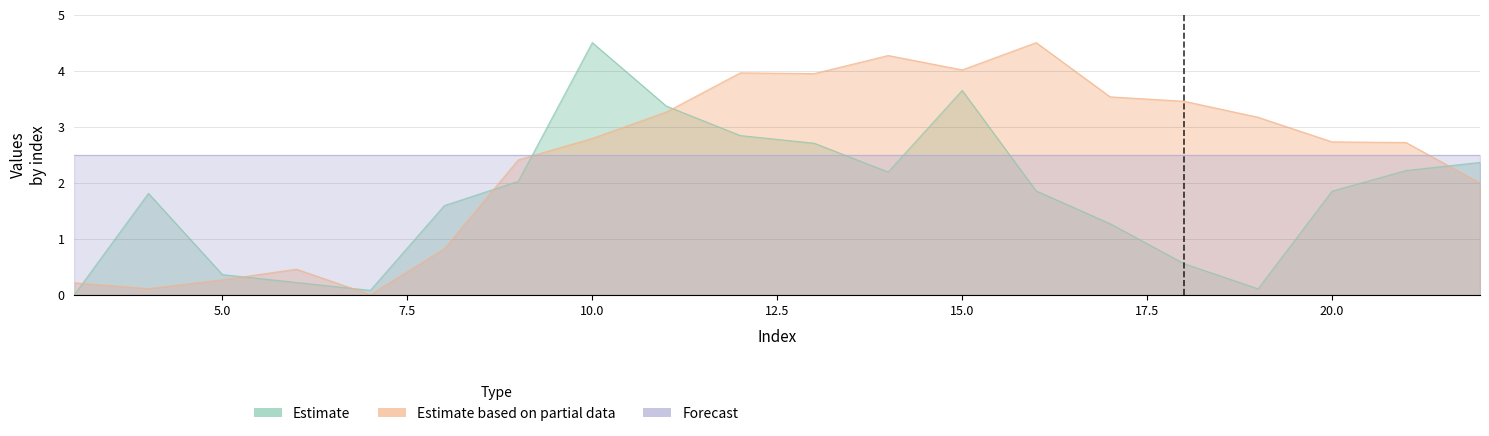

What is the value of the col_2 point at the 12th from the left?

4.3